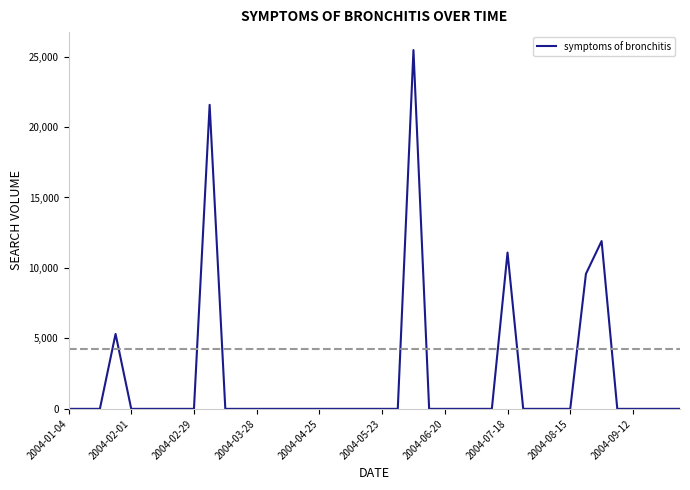

What is the difference between the maximum and minimum values?

25462.8